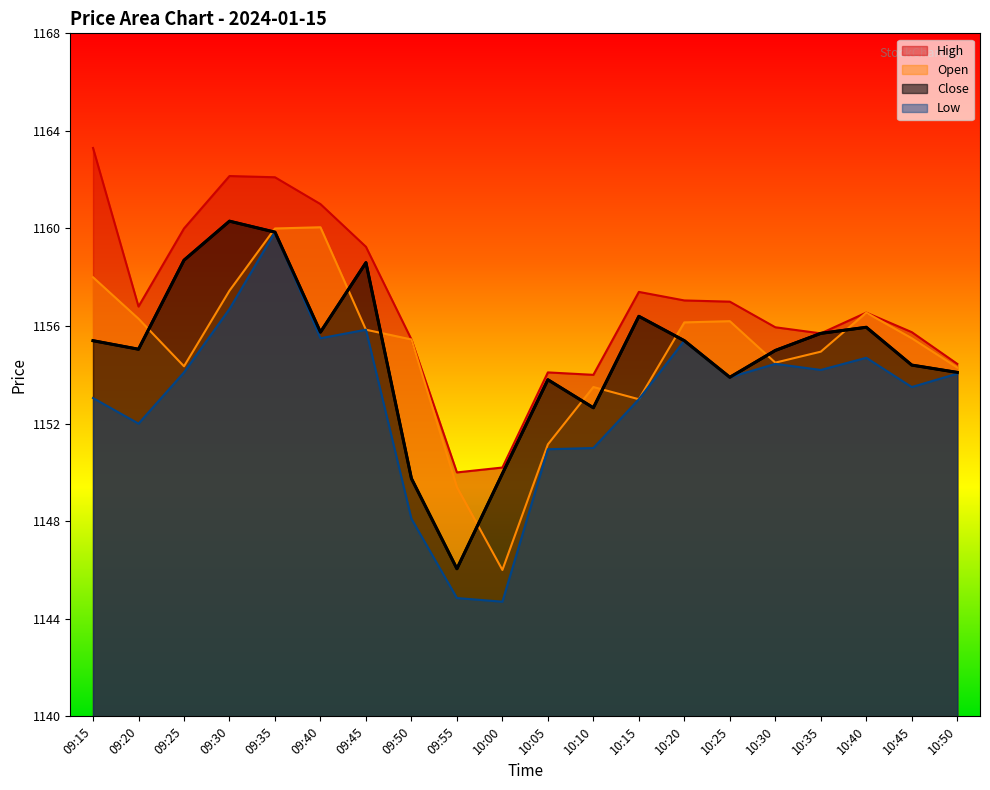

In Low, how many points are higher than both neighbors (excluding endpoints)?

5